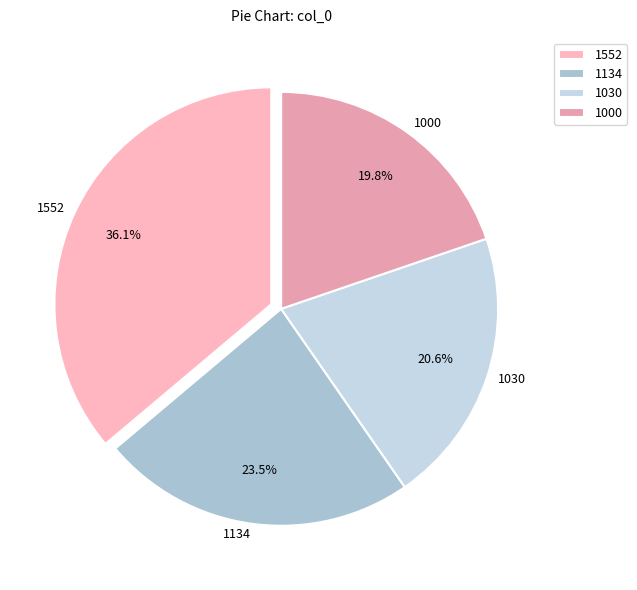

Does 1030 account for over 50% of the chart?

No